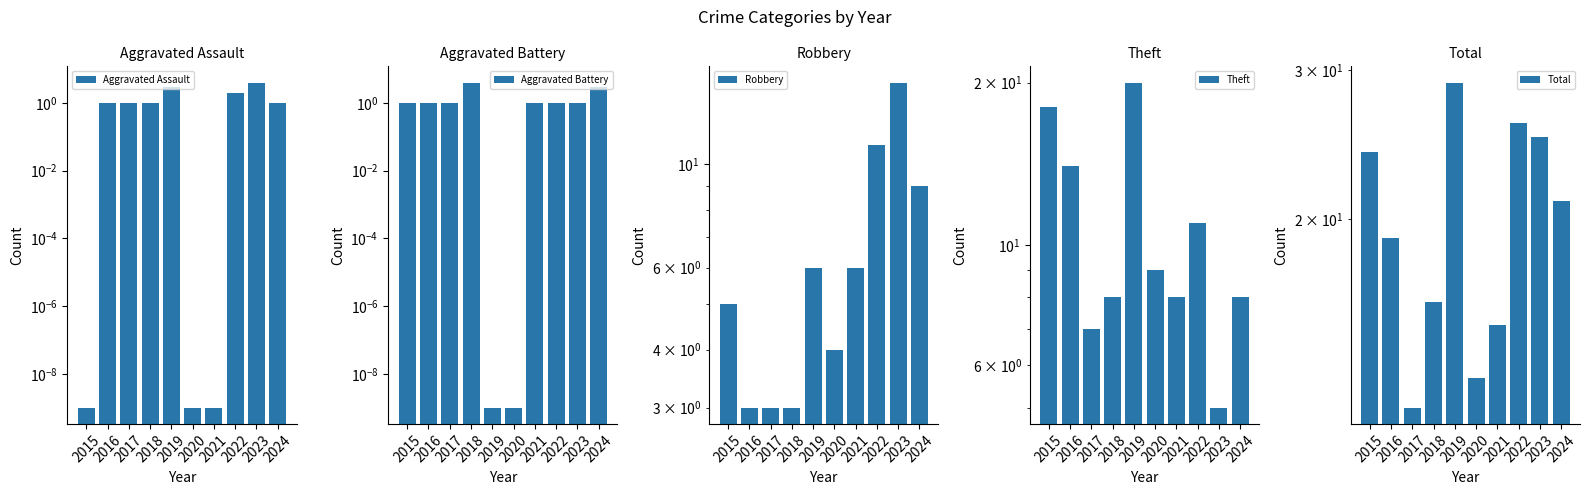

The value of Robbery at 2021 is 6.0. True or false?

True